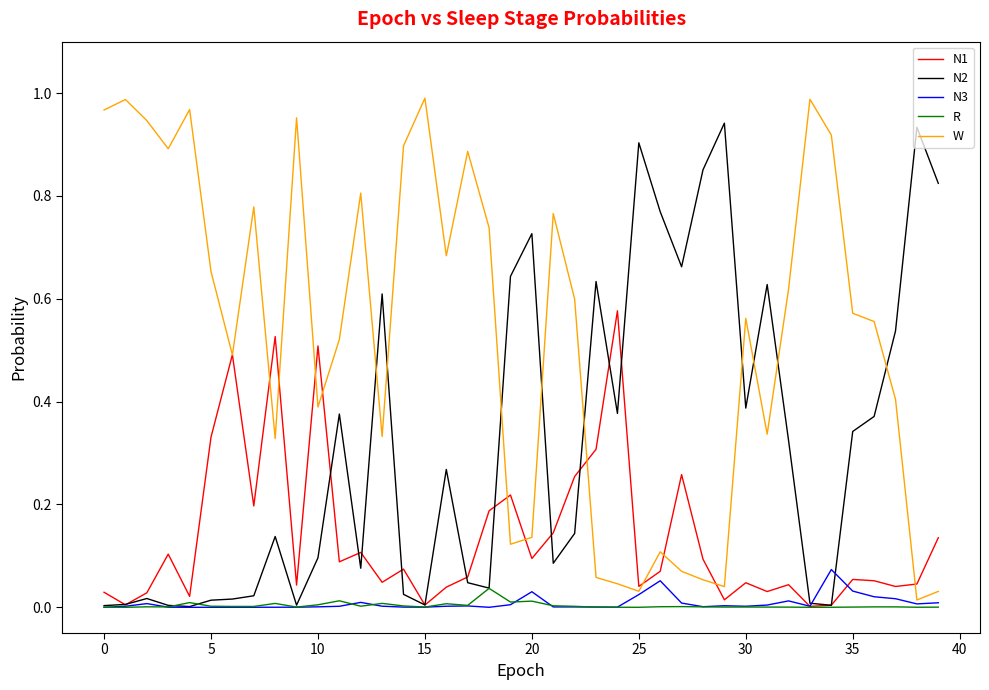

Which series has the largest total across all categories?

W